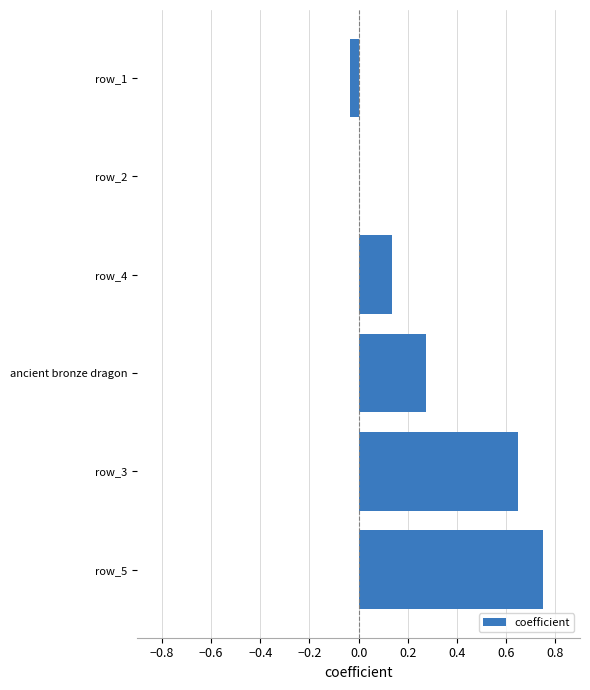

What is the sum of all values?

1.8